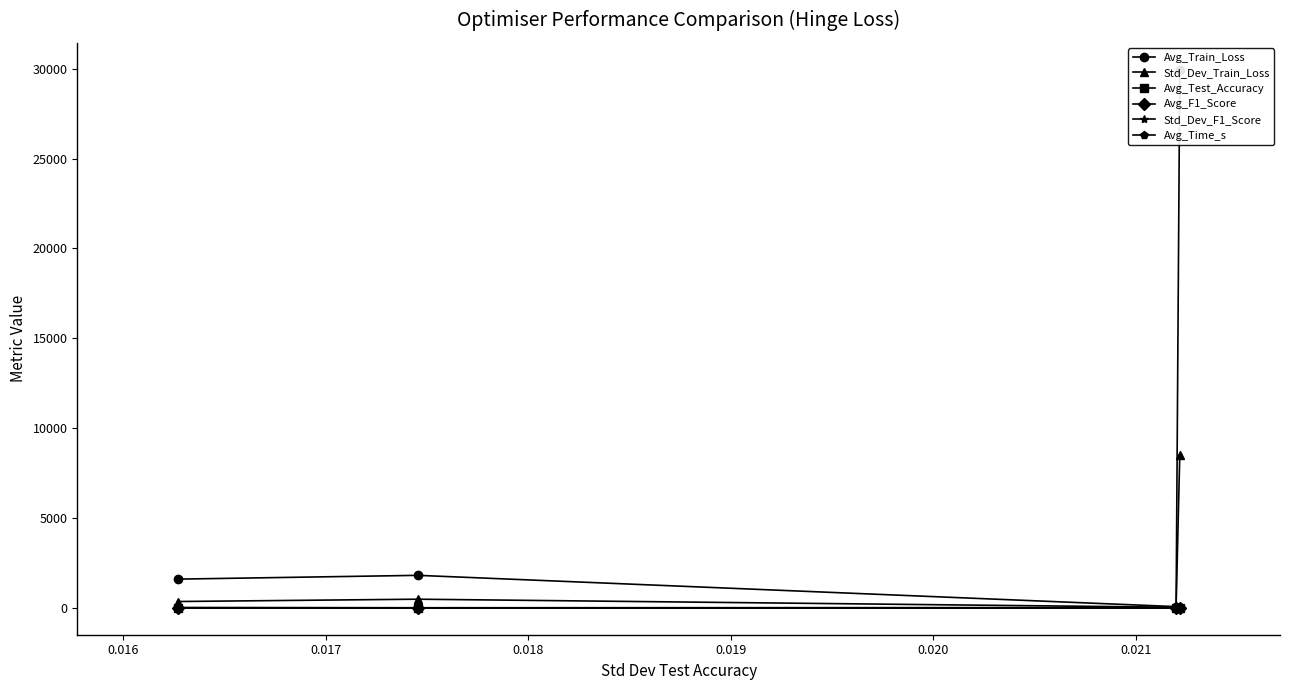

How many series are shown in this chart?

6